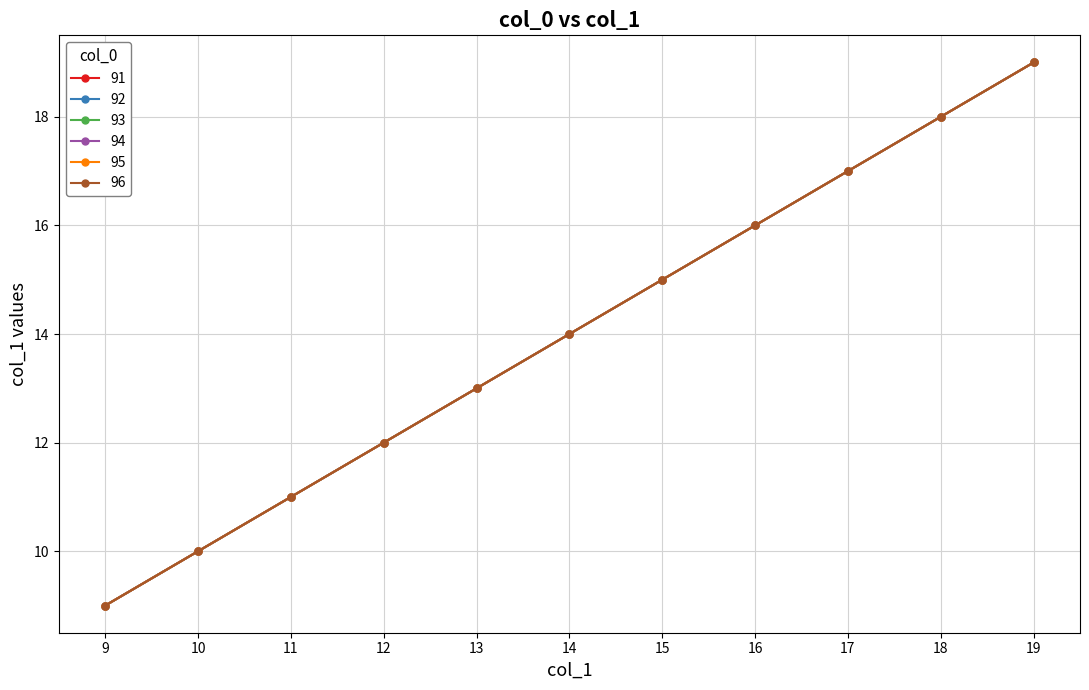

Is this an area chart (filled region under the line)?

No